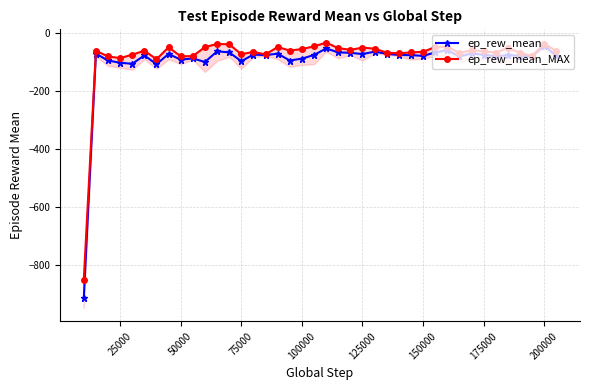

True or false: ep_rew_mean and ep_rew_mean_MAX intersect in this chart.

False